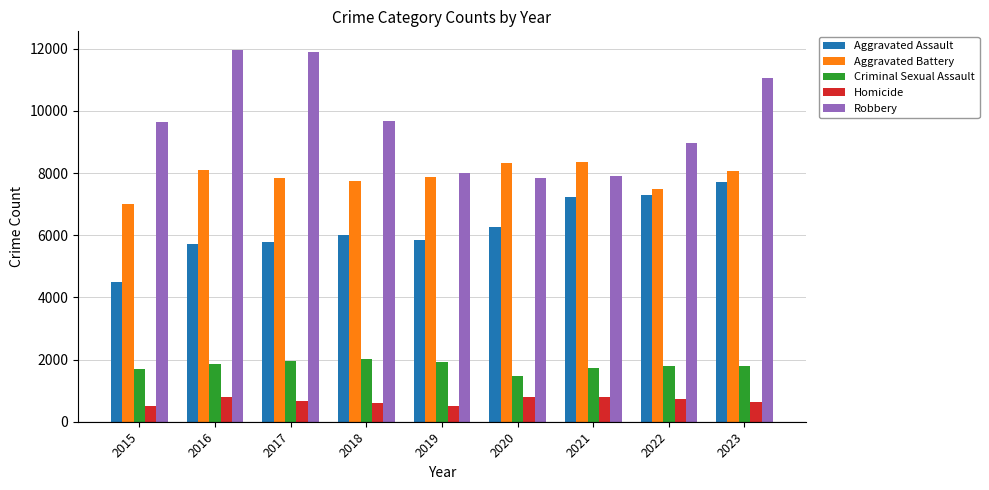

What is the minimum value for Aggravated Assault?

4480